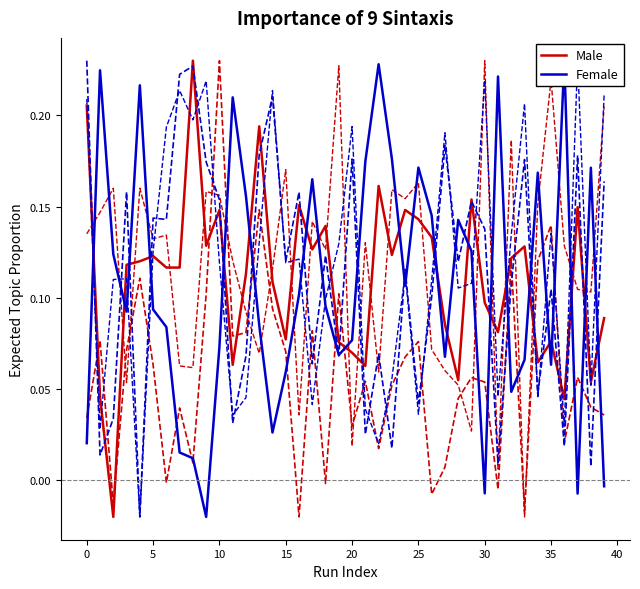

How many lines are shown in the chart?

2